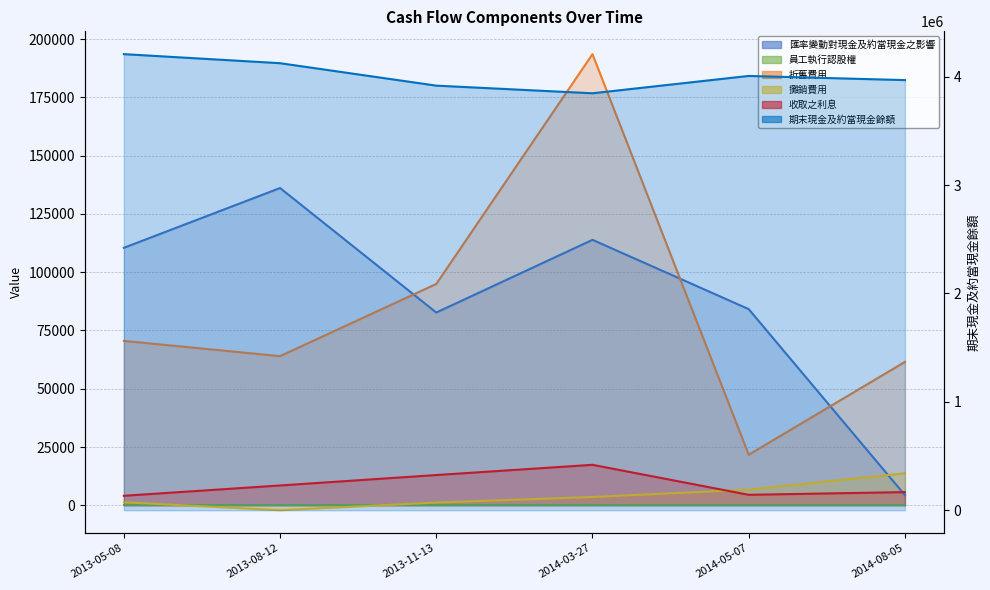

What is the spread (max minus min) of values at 2013-05-08?

4206691